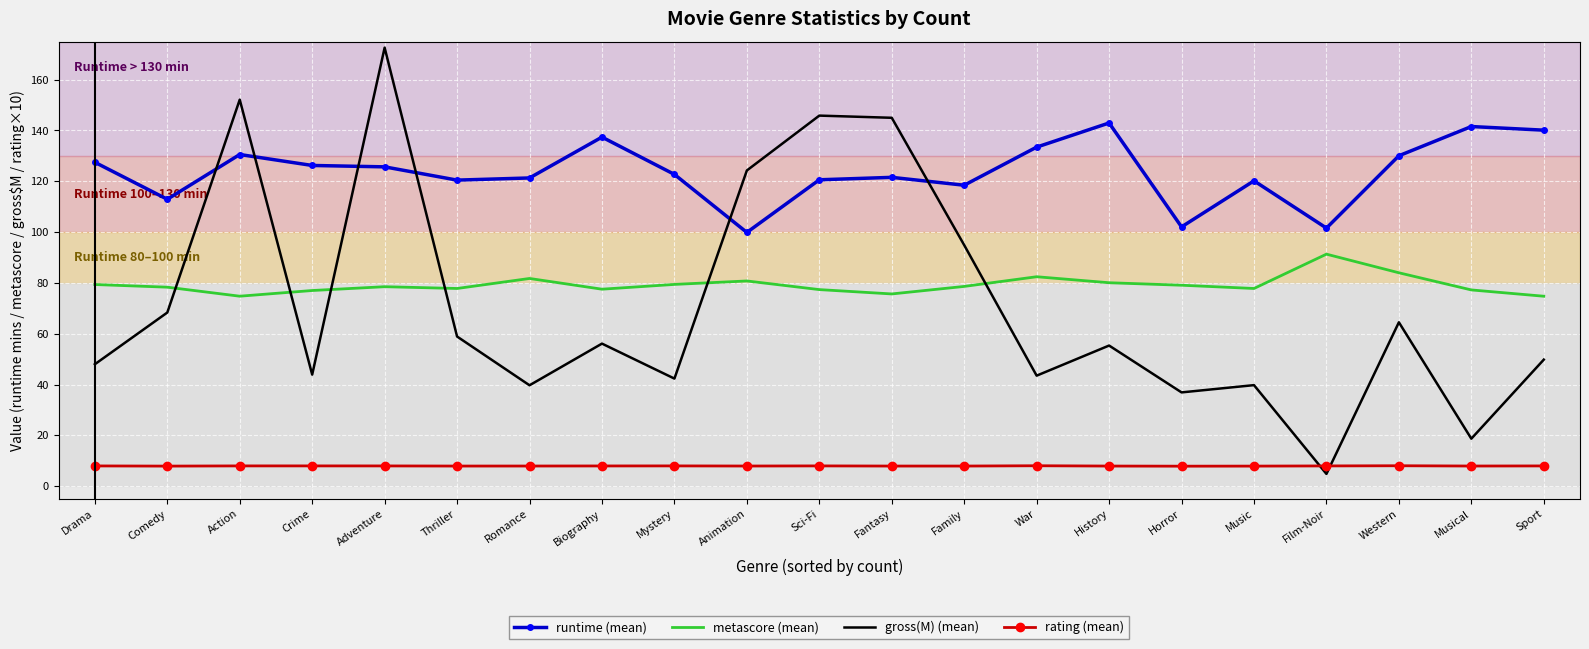

What is the sum of the runtime (mean) values at Adventure and Drama?

253.2